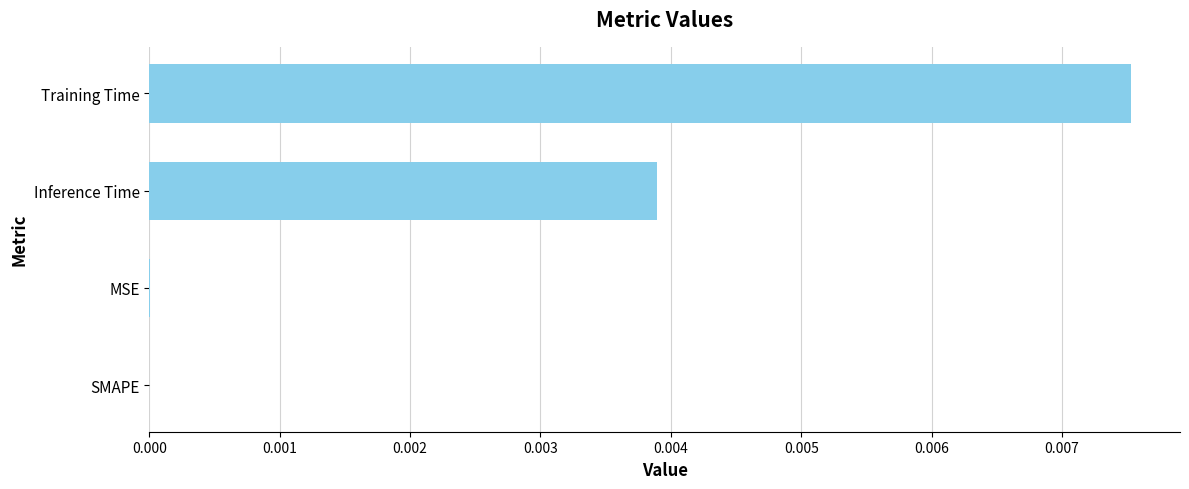

The chart shows a value of 0.0 at MSE. True or false?

True